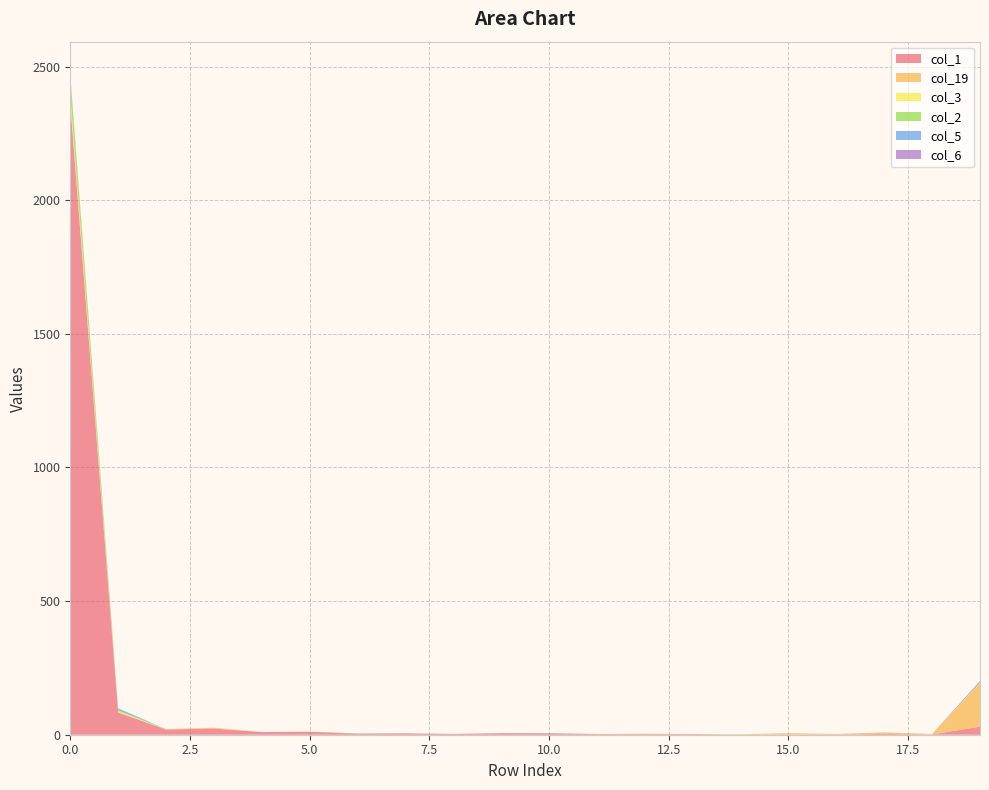

Reading left to right, list all the values displayed in this chart.

col_1: 2361	83	19	23	10	11	4	5	3	6	5	2	2	2	0	1	1	3	1	30
col_19: 4	1	2	3	0	1	0	1	0	0	0	1	2	1	2	5	2	6	2	162
col_3: 26	4	0	1	0	0	0	0	0	0	0	0	0	0	0	0	0	0	0	2
col_2: 74	4	0	0	0	0	1	0	0	0	0	0	0	0	0	0	0	0	0	1
col_5: 3	7	0	0	0	0	0	0	0	0	0	0	0	0	0	0	0	0	0	1
col_6: 2	0	0	0	0	0	0	0	0	0	1	0	0	0	0	0	0	0	0	5